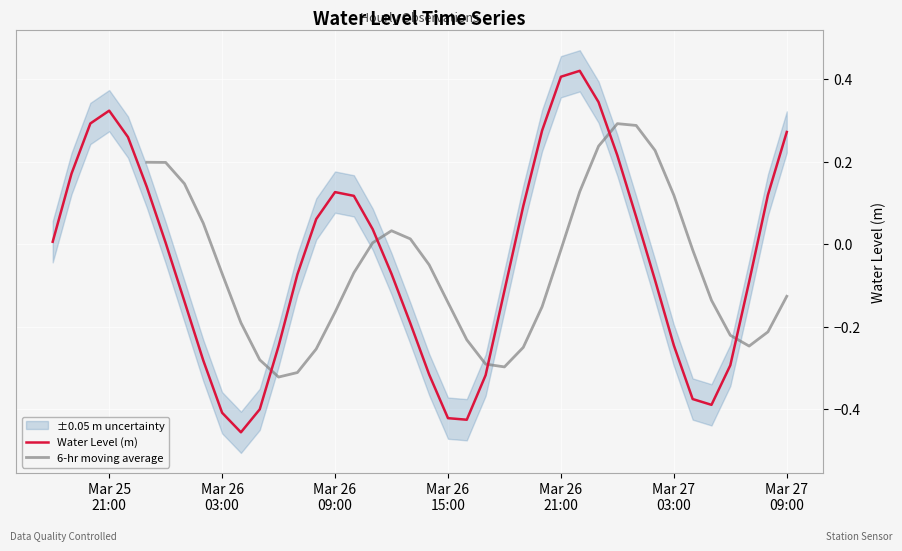

How many points are higher than both their immediate neighbors (excluding endpoints)?

3